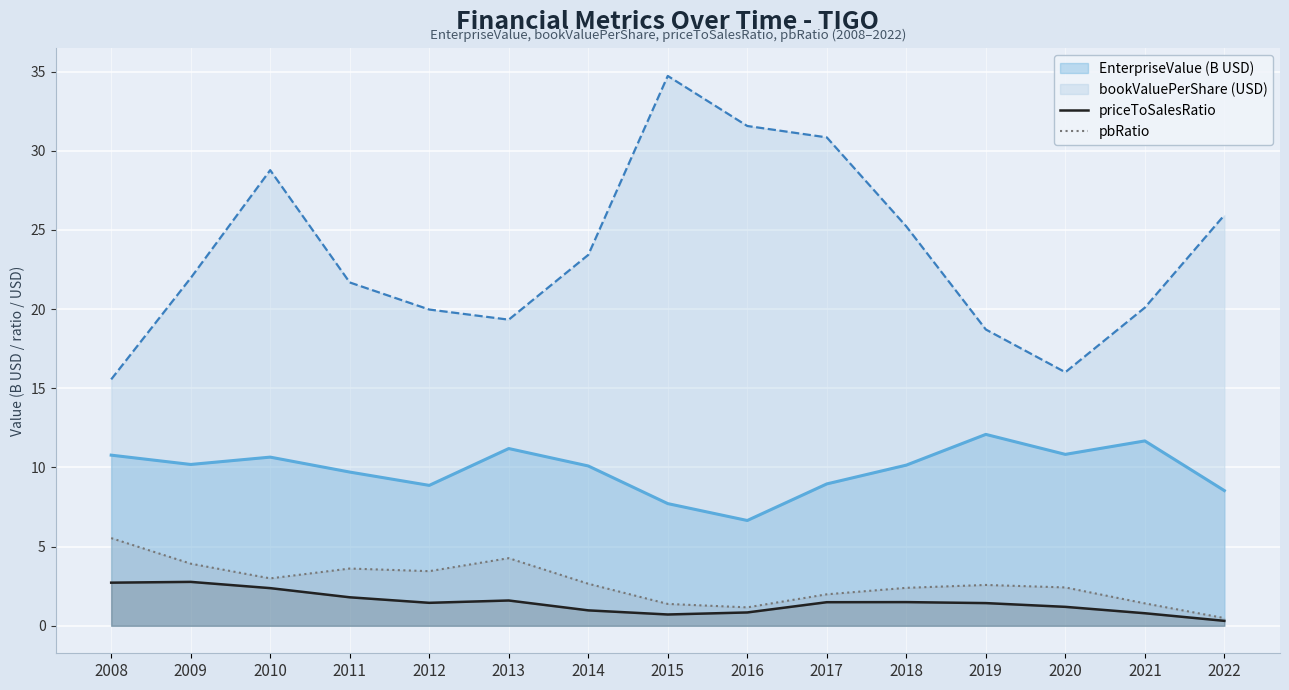

True or false: pbRatio has a value of 4.3 at 2020.

False